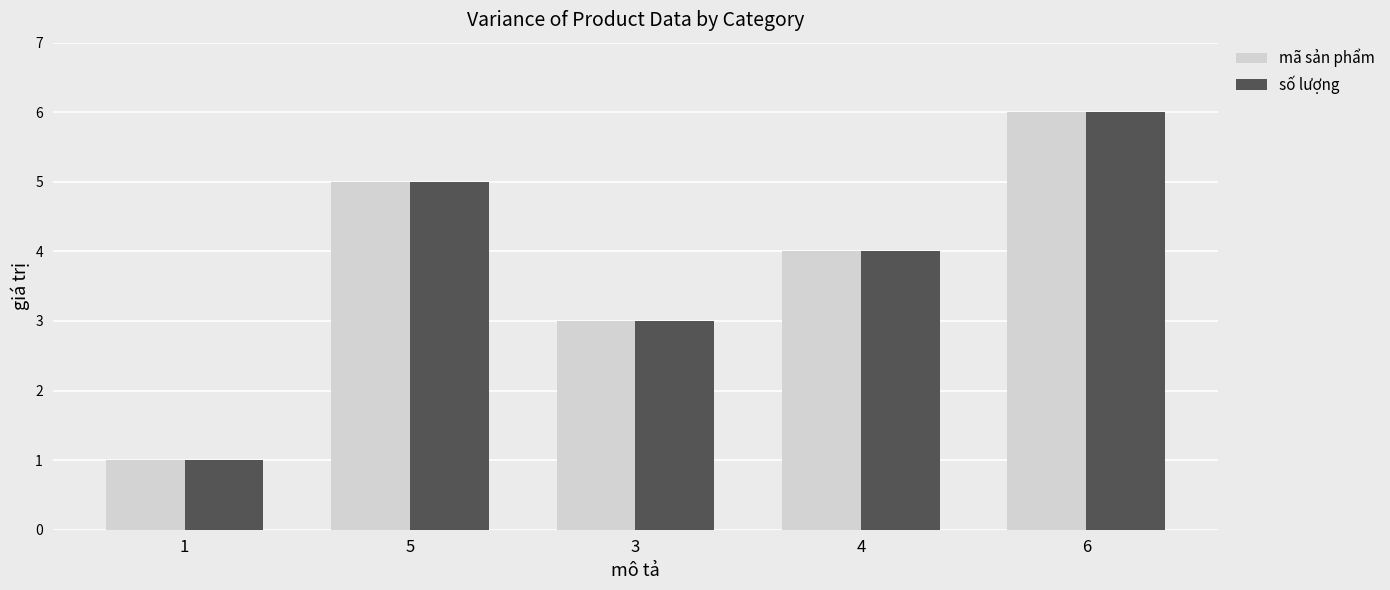

What is the average value of the mã sản phẩm series?

4